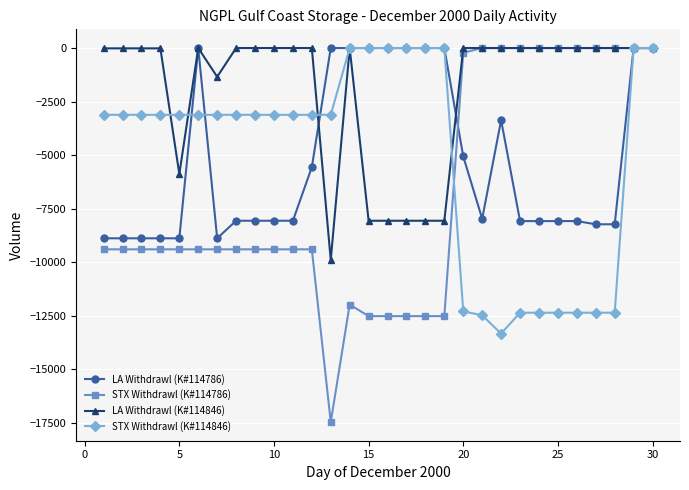

Is this an area chart (filled region under the line)?

No